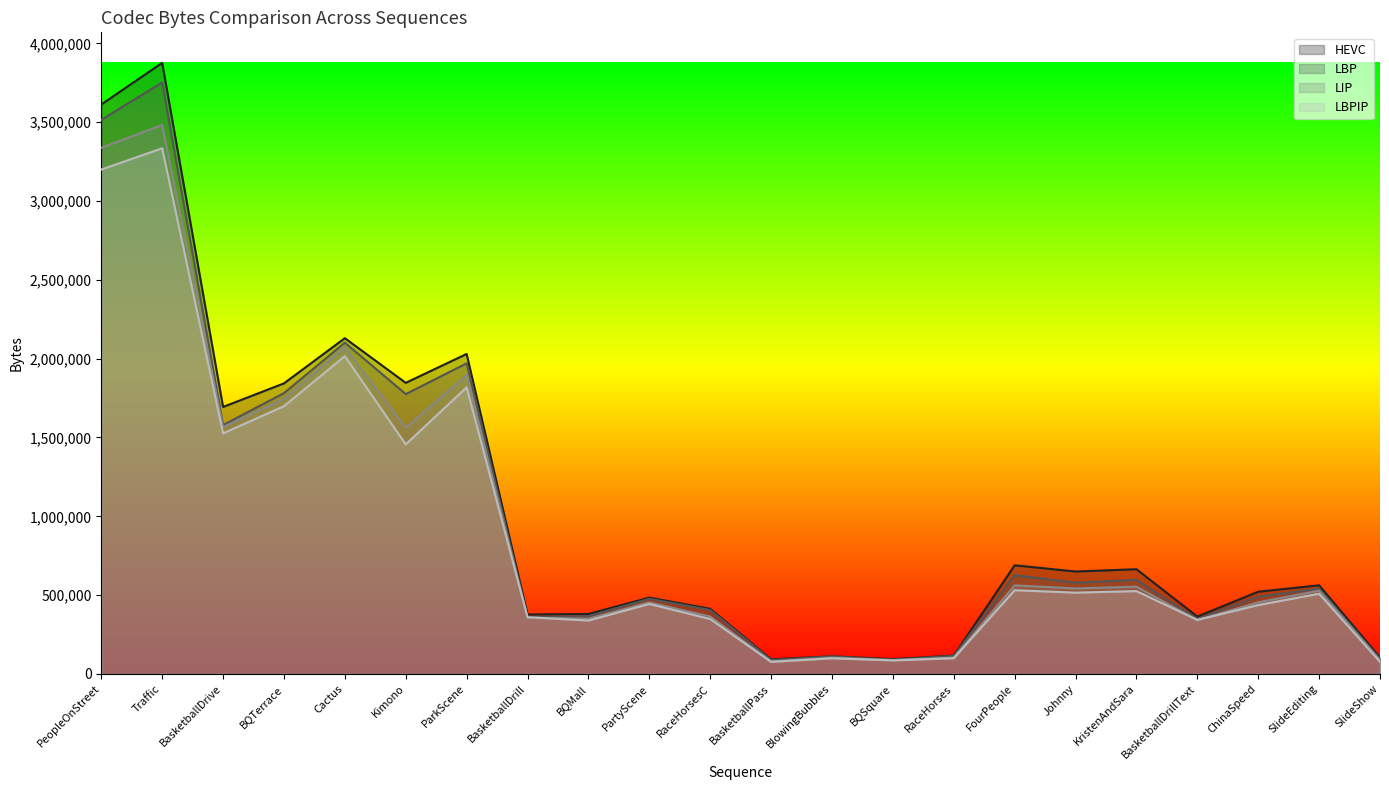

What position from the right is BasketballPass?

11